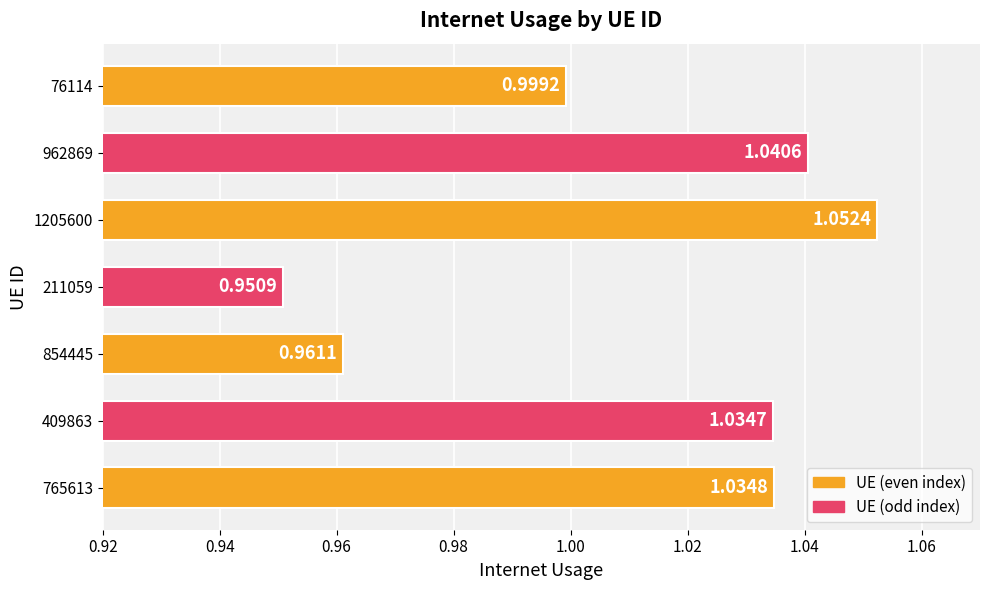

What is the difference between the maximum and minimum values?

0.1